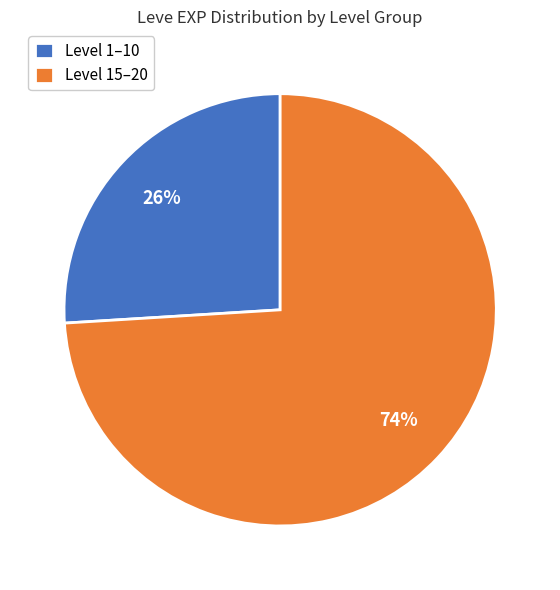

Between Level 15–20 and Level 1–10, which is larger?

Level 15–20